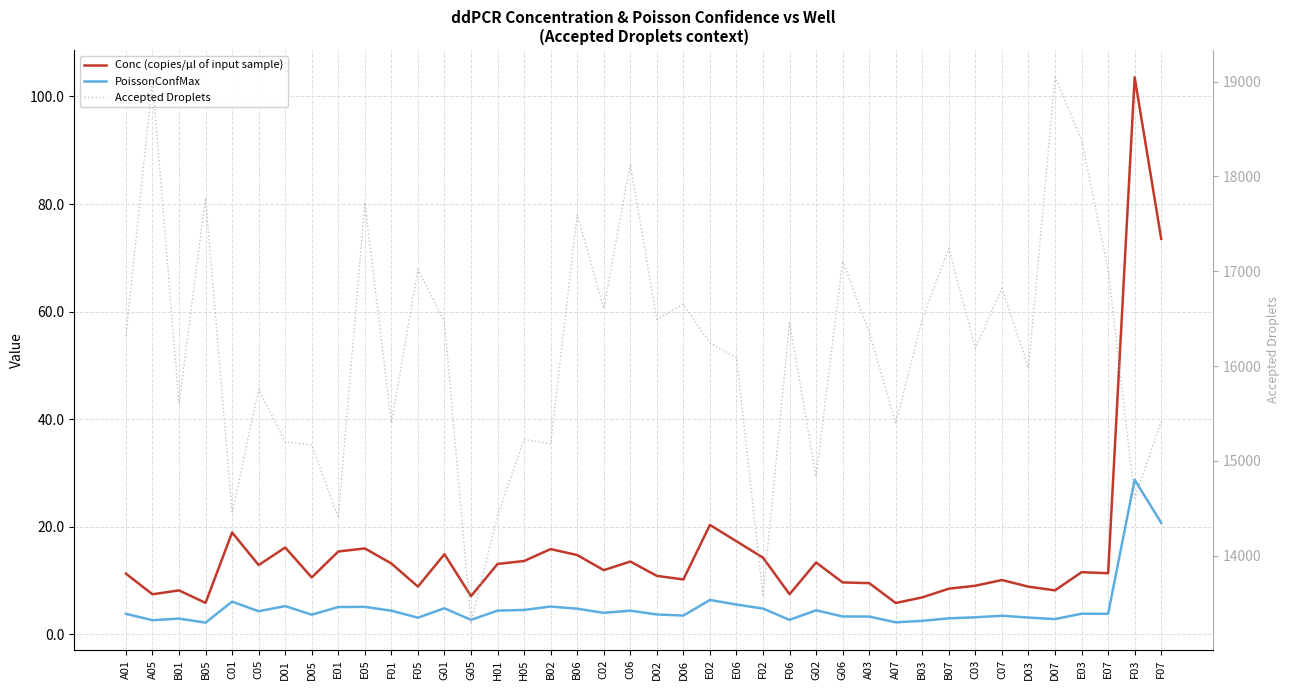

At which label does Accepted Droplets first exceed 16313?

A05